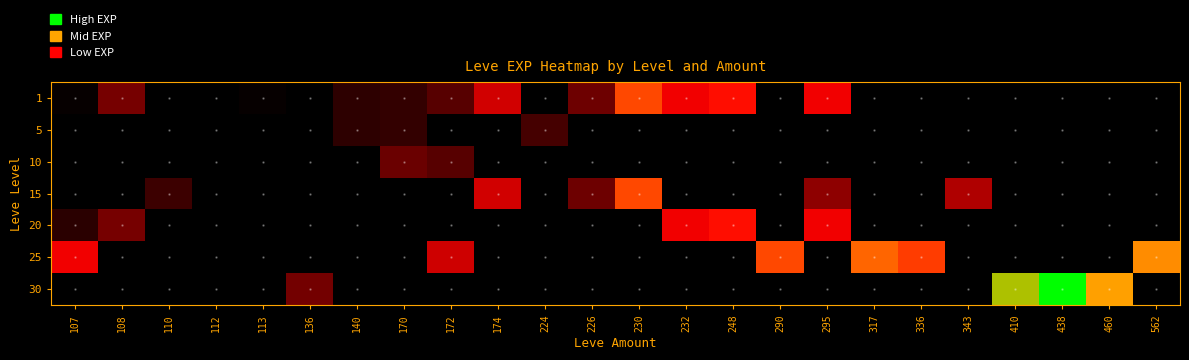

List the series in order of their overall mean, lowest first.

1, 5, 10, 15, 20, 25, 30